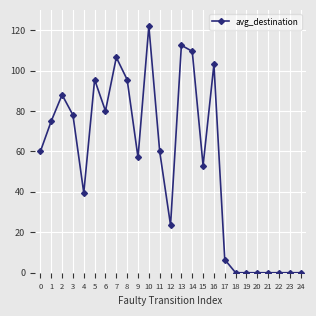

What is the value of the 8th point from the left?

106.5